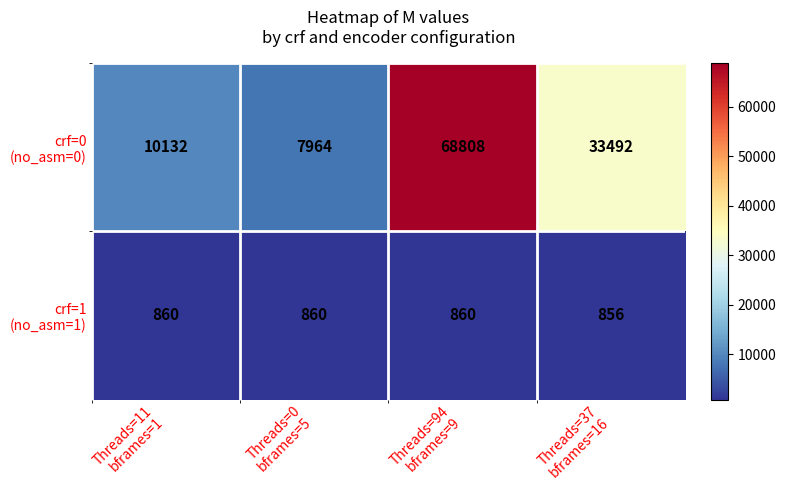

What is the greatest value displayed?

68808